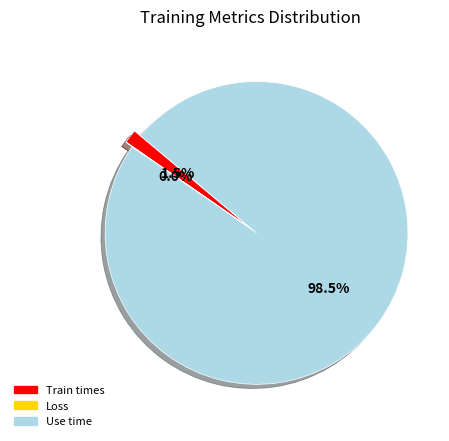

Which has a higher value, Use time or Train times?

Use time